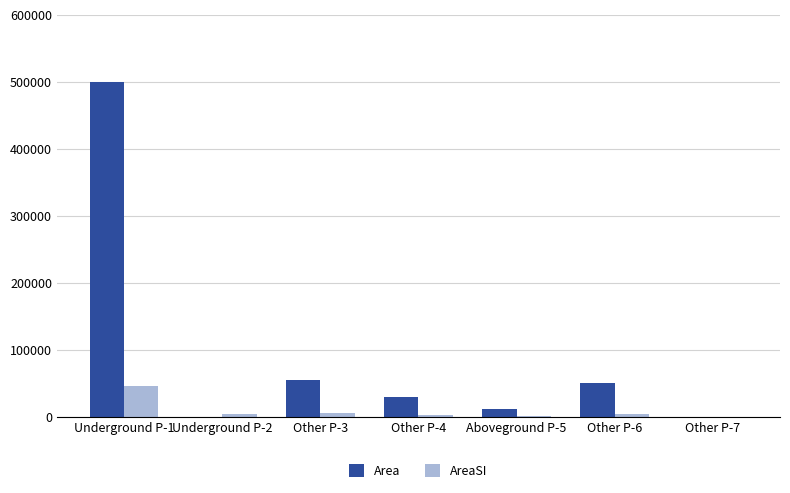

The value of Area at Other P-6 is 78027.9. True or false?

False